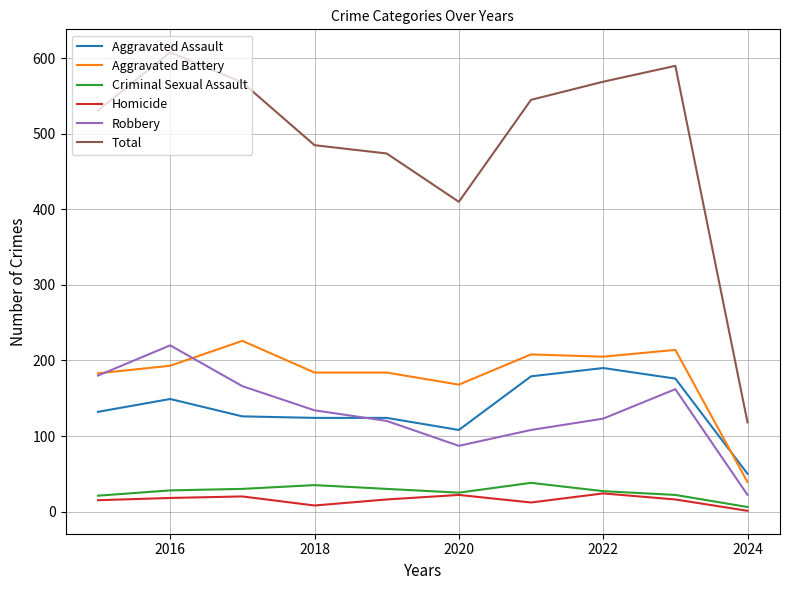

Does the chart display data point markers on the line(s)?

No